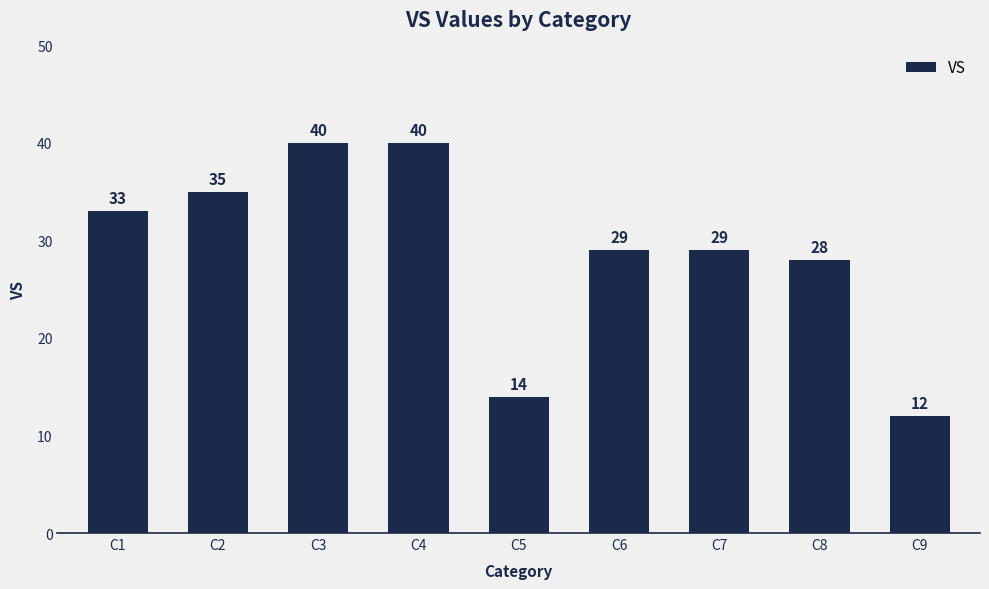

What is the greatest value displayed?

40